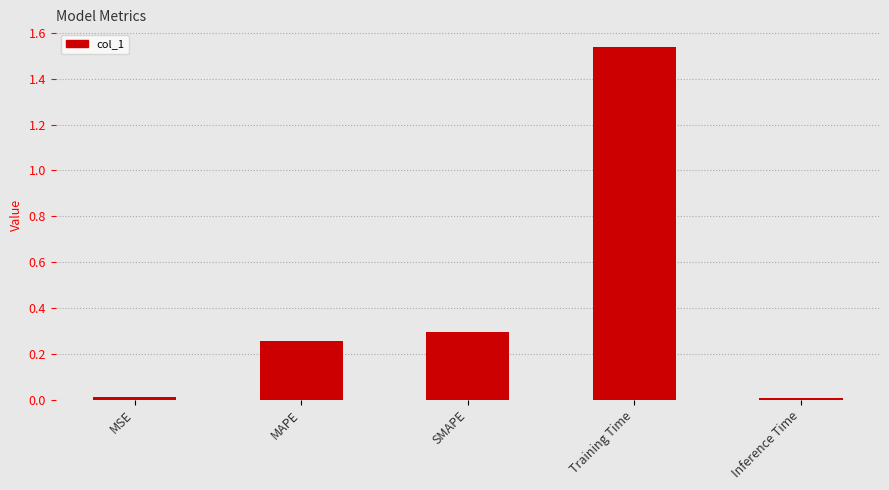

What is the average value?

0.4